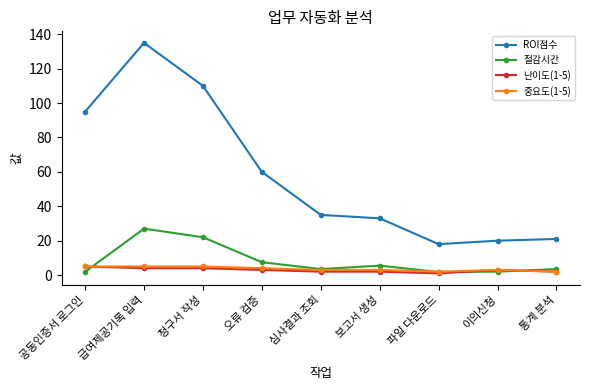

The value of ROI점수 at 통계 분석 is 21.0. True or false?

True